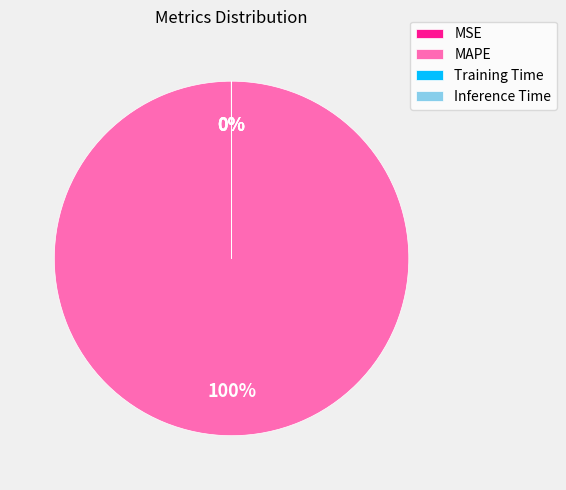

Which slice is the largest?

MAPE